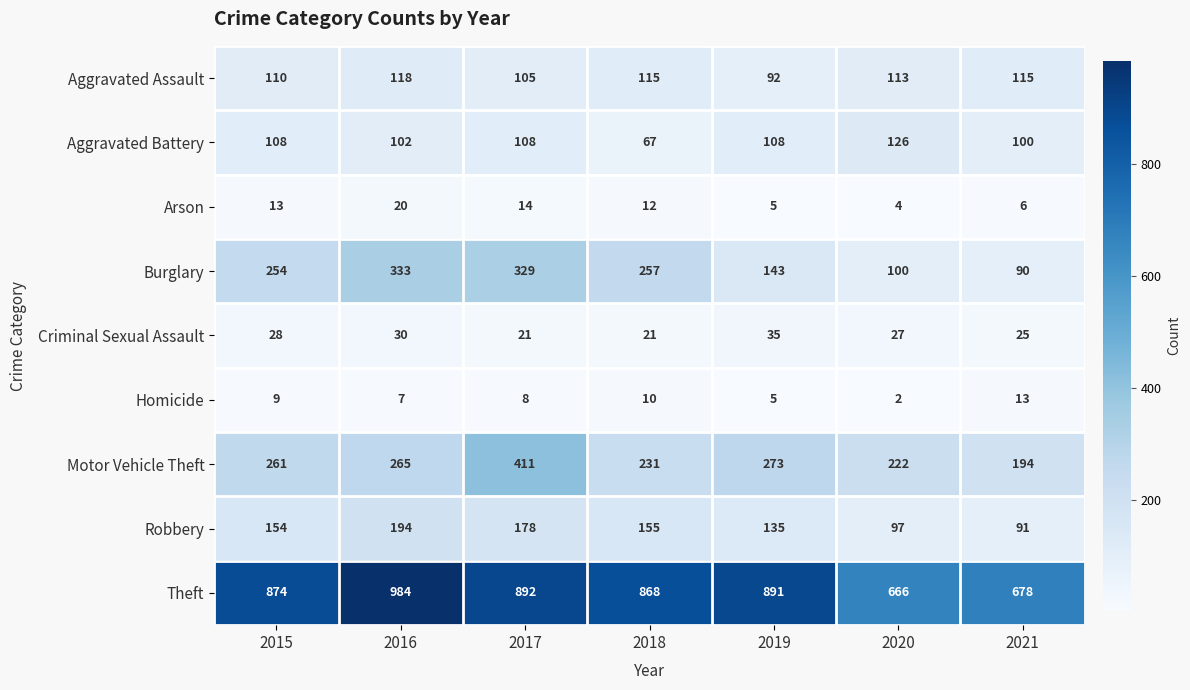

Rank the series by their maximum value, from lowest to highest.

Homicide, Arson, Criminal Sexual Assault, Aggravated Assault, Aggravated Battery, Robbery, Burglary, Motor Vehicle Theft, Theft